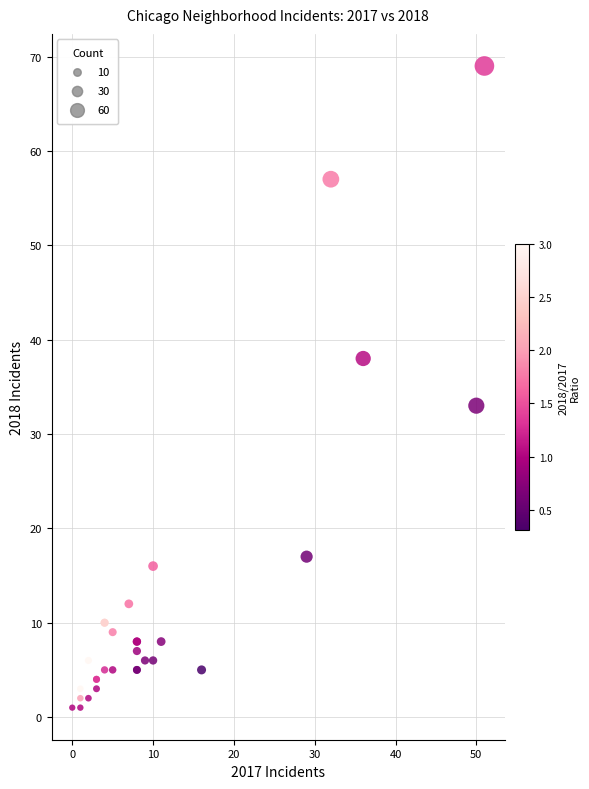

What Y value in the scatter plot is closest to 35?

33